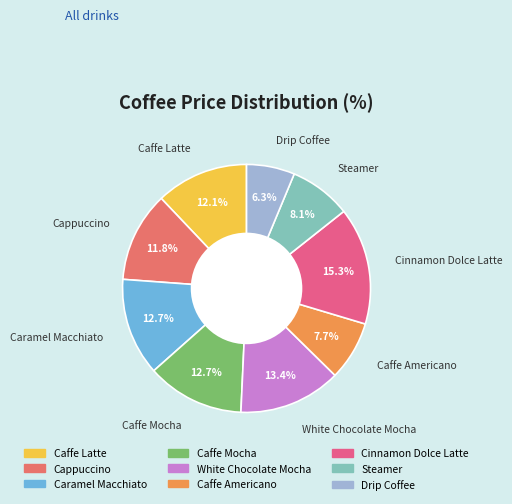

What is the largest slice in the pie chart?

Cinnamon Dolce Latte